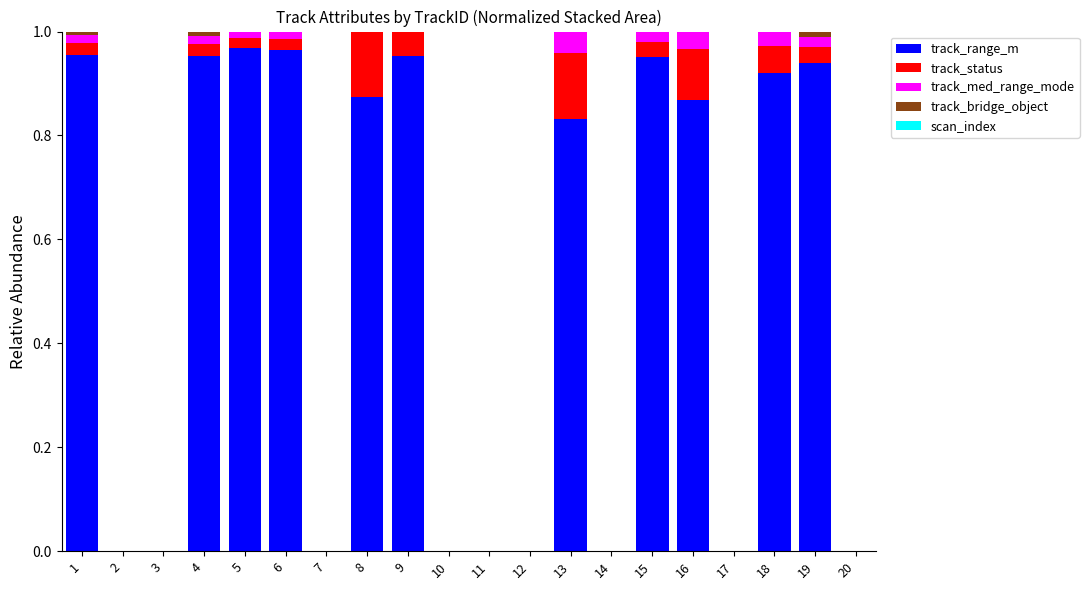

How many categories are shown in the chart?

20